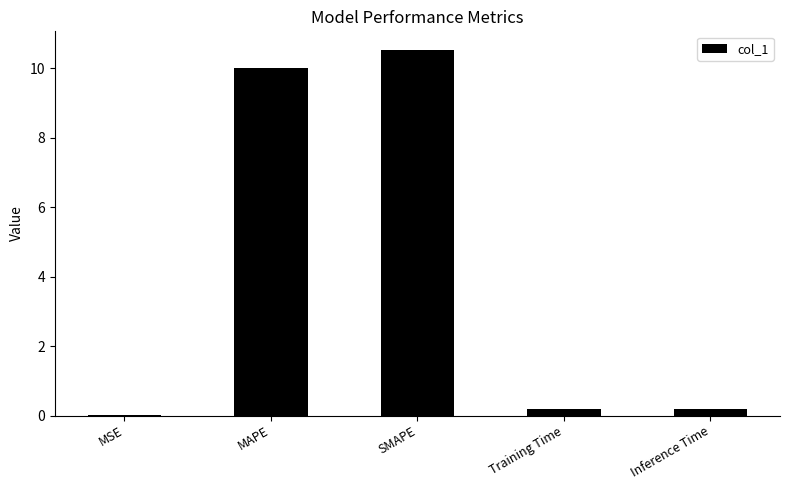

What is the sum of all values?

20.9